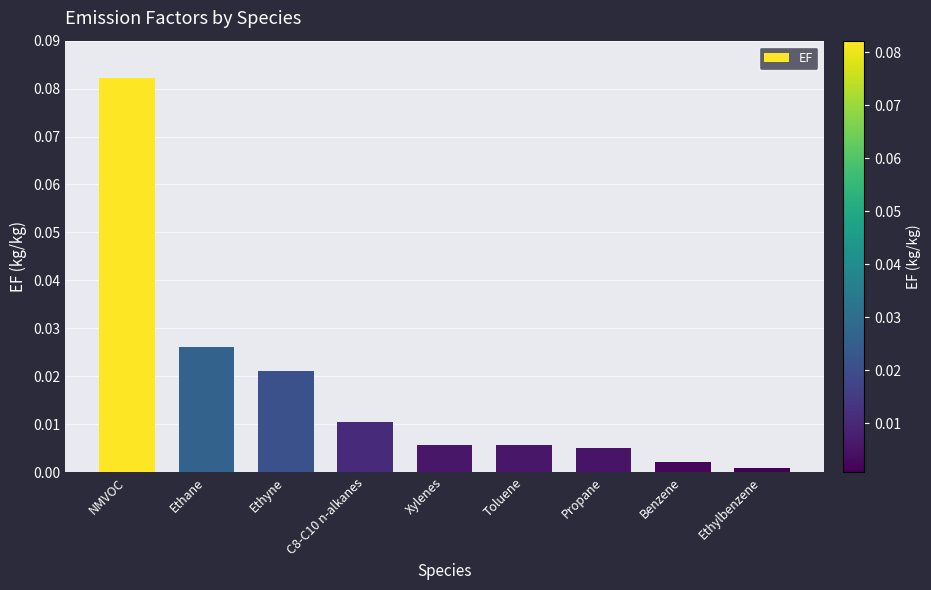

At which category does the chart reach its minimum across all series?

Ethylbenzene